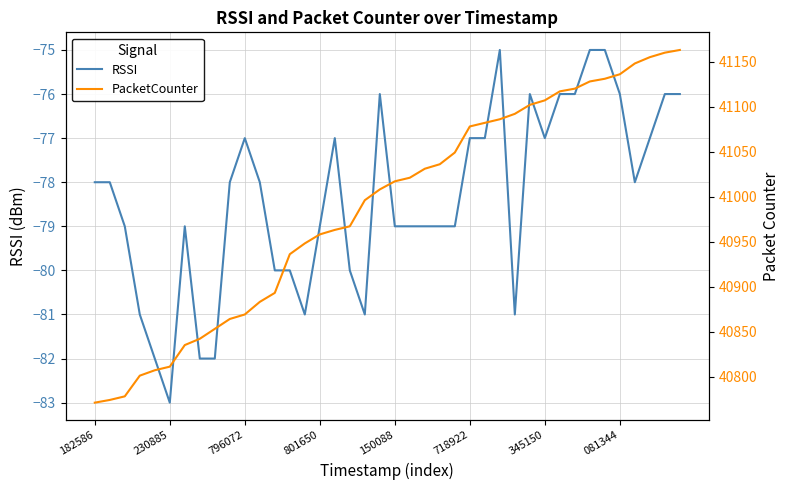

What is the difference between the highest and lowest values at 718922?

41155